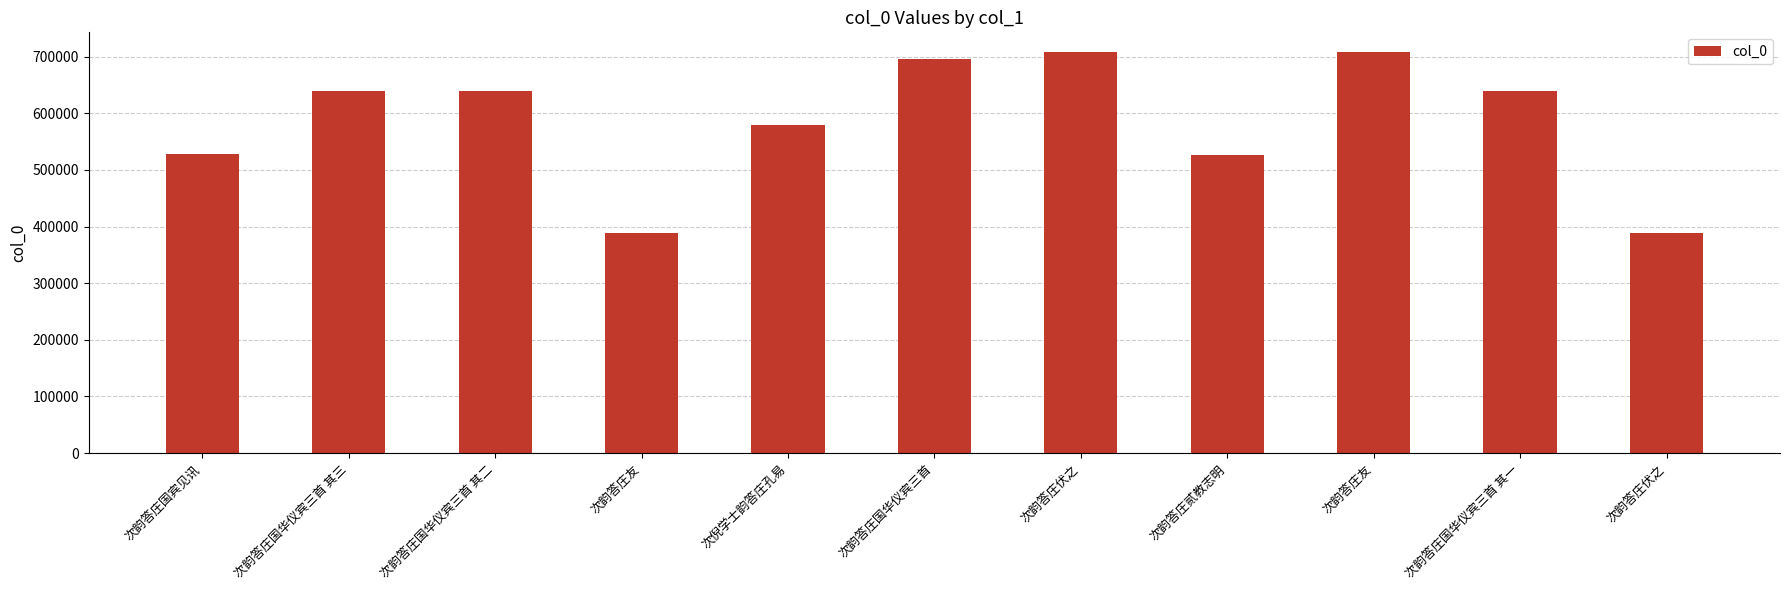

What is the average value?

585492